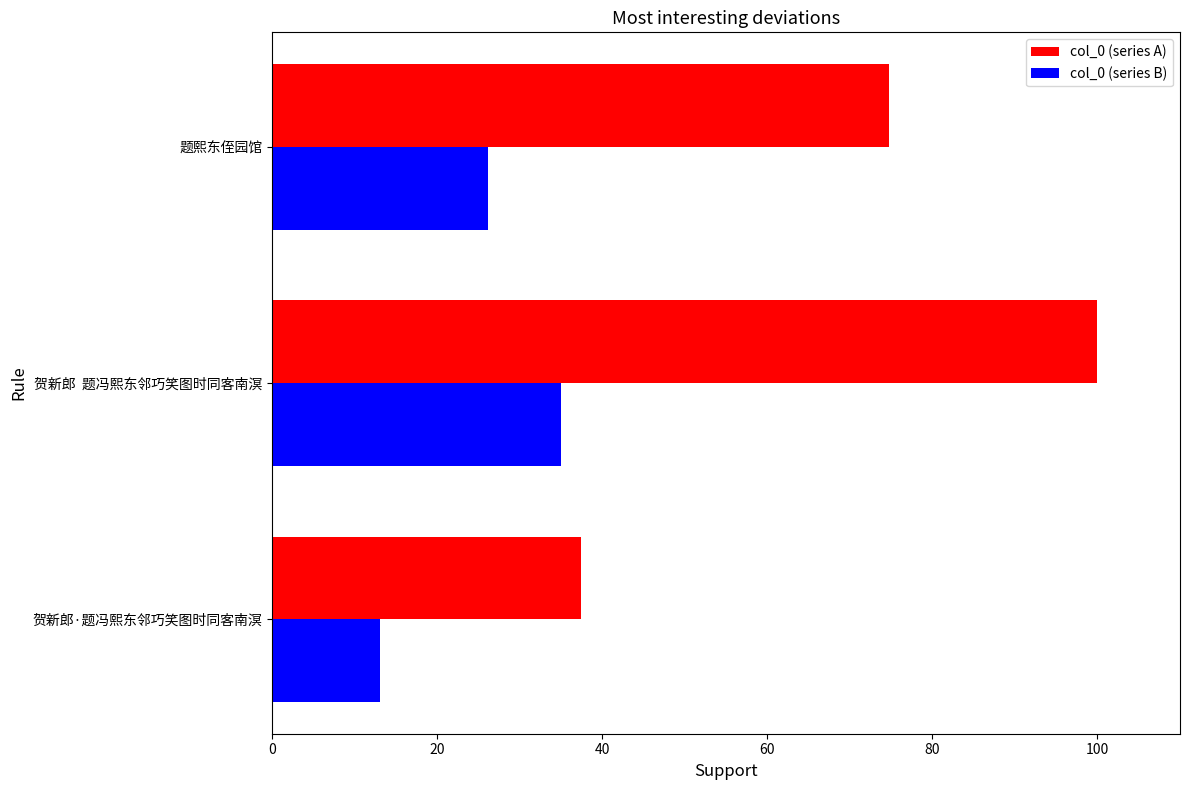

The col_0 (series B) series shows 57.5 at 贺新郎  题冯熙东邻巧笑图时同客南溟. True or false?

False